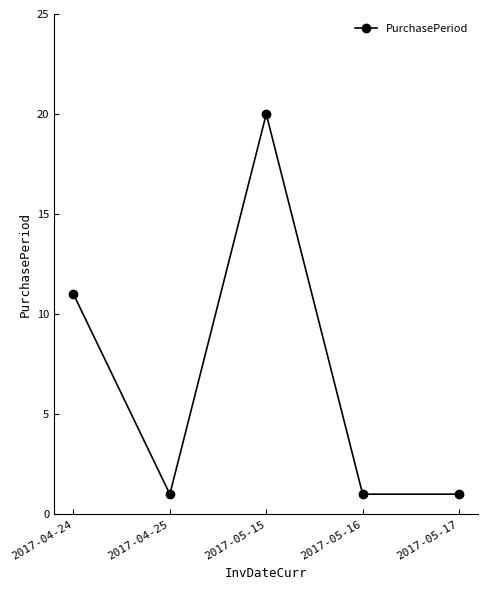

What is the sum of the values at 2017-04-24 and 2017-05-15?

31